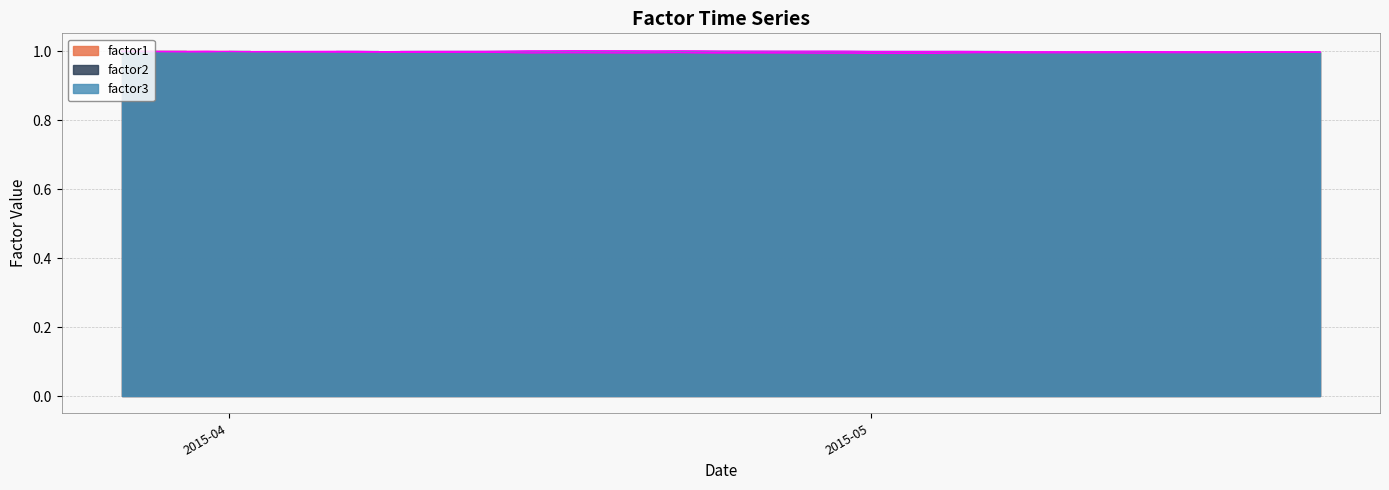

What is the label of the 17th point from the left?

2015-04-21